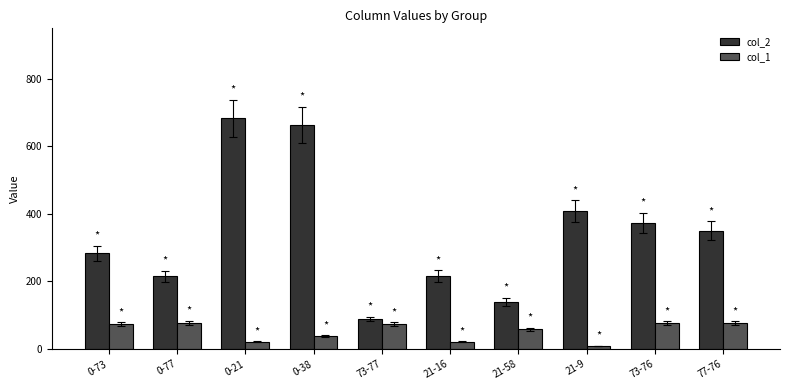

At how many categories does at least one series exceed 34?

10